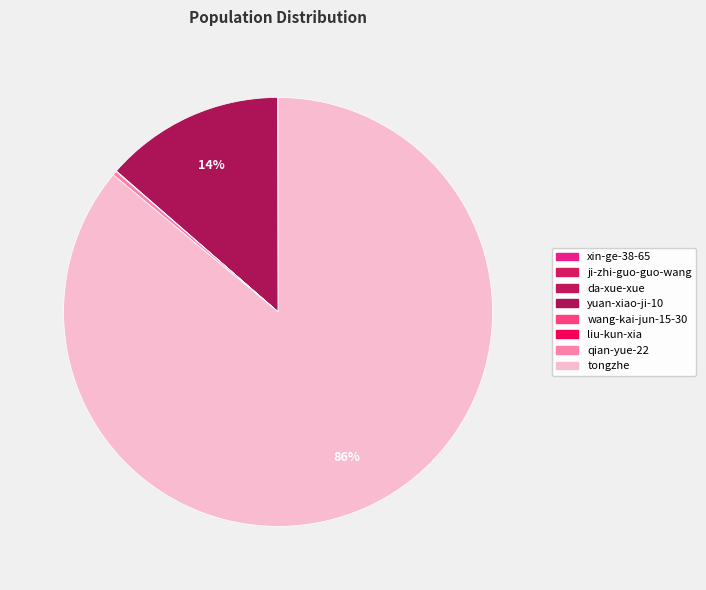

Count the number of slices in the pie.

8